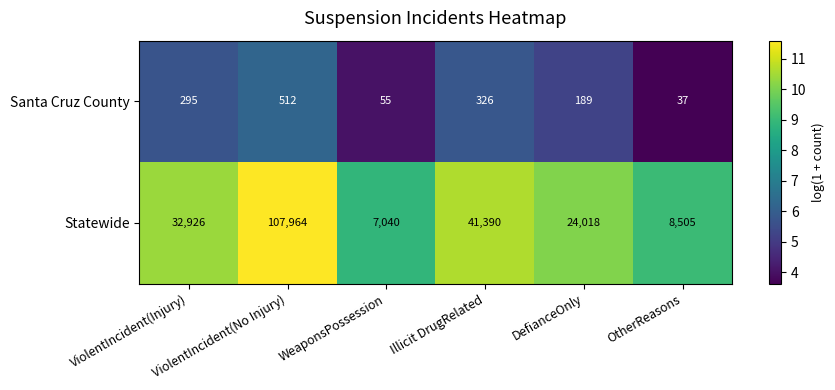

What is the difference between the maximum and minimum values in the Santa Cruz County series?

475